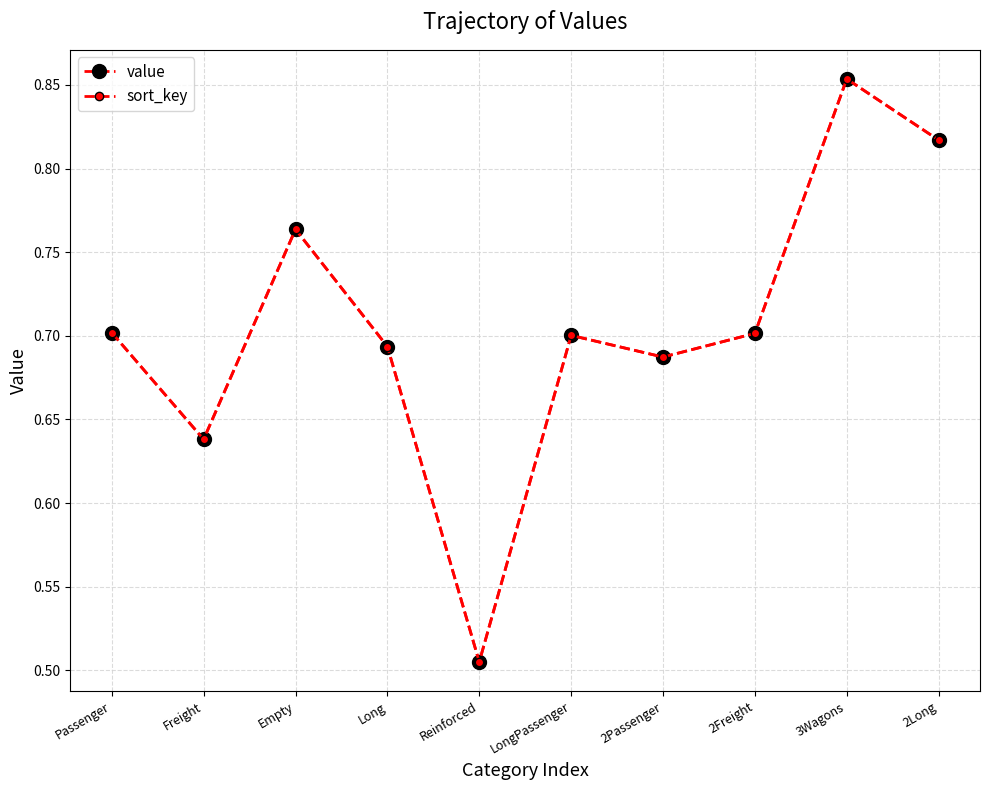

In value, how many points are higher than both neighbors (excluding endpoints)?

3